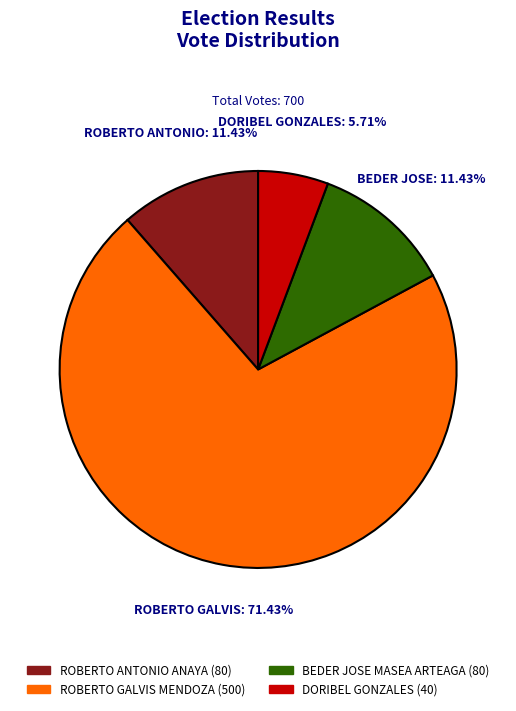

Does any single category account for the majority?

Yes